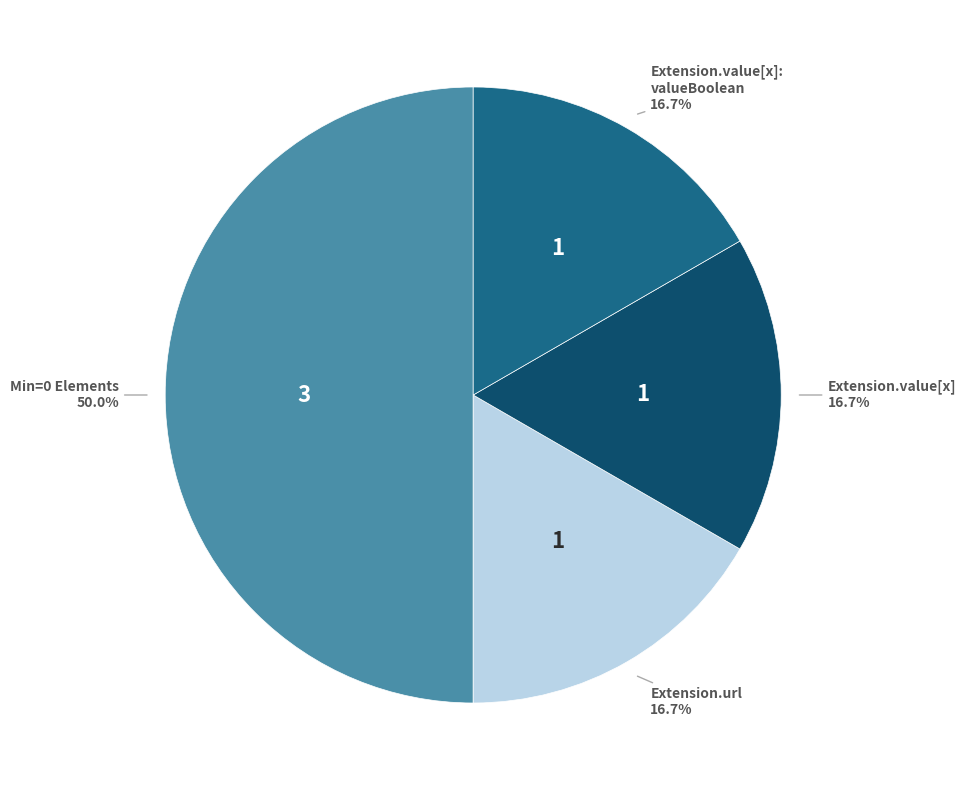

To the nearest percent, what is the average slice percentage?

25%